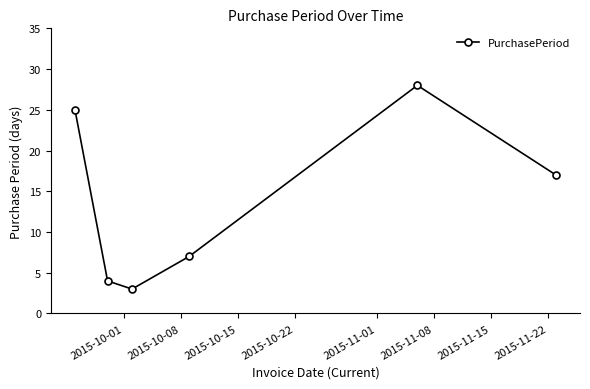

What is the value of the 6th point from the left?

17